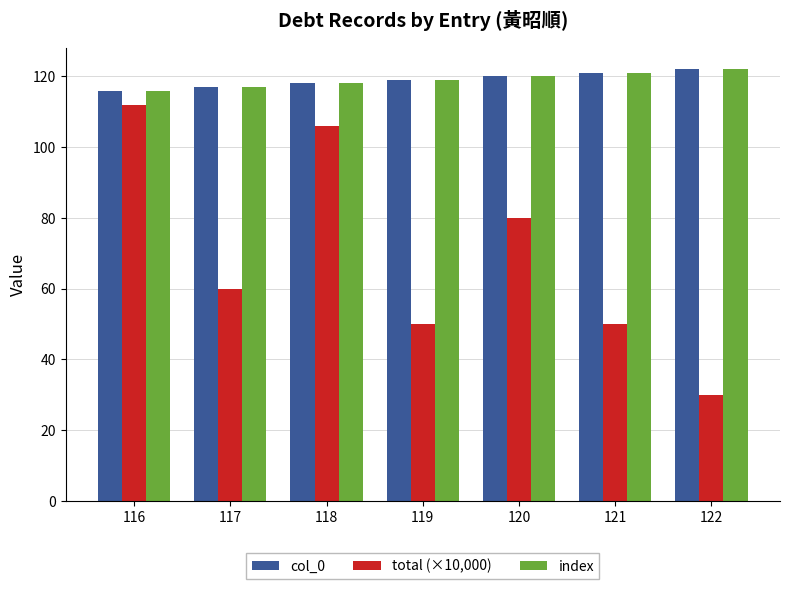

Does the chart contain stacked bars?

No